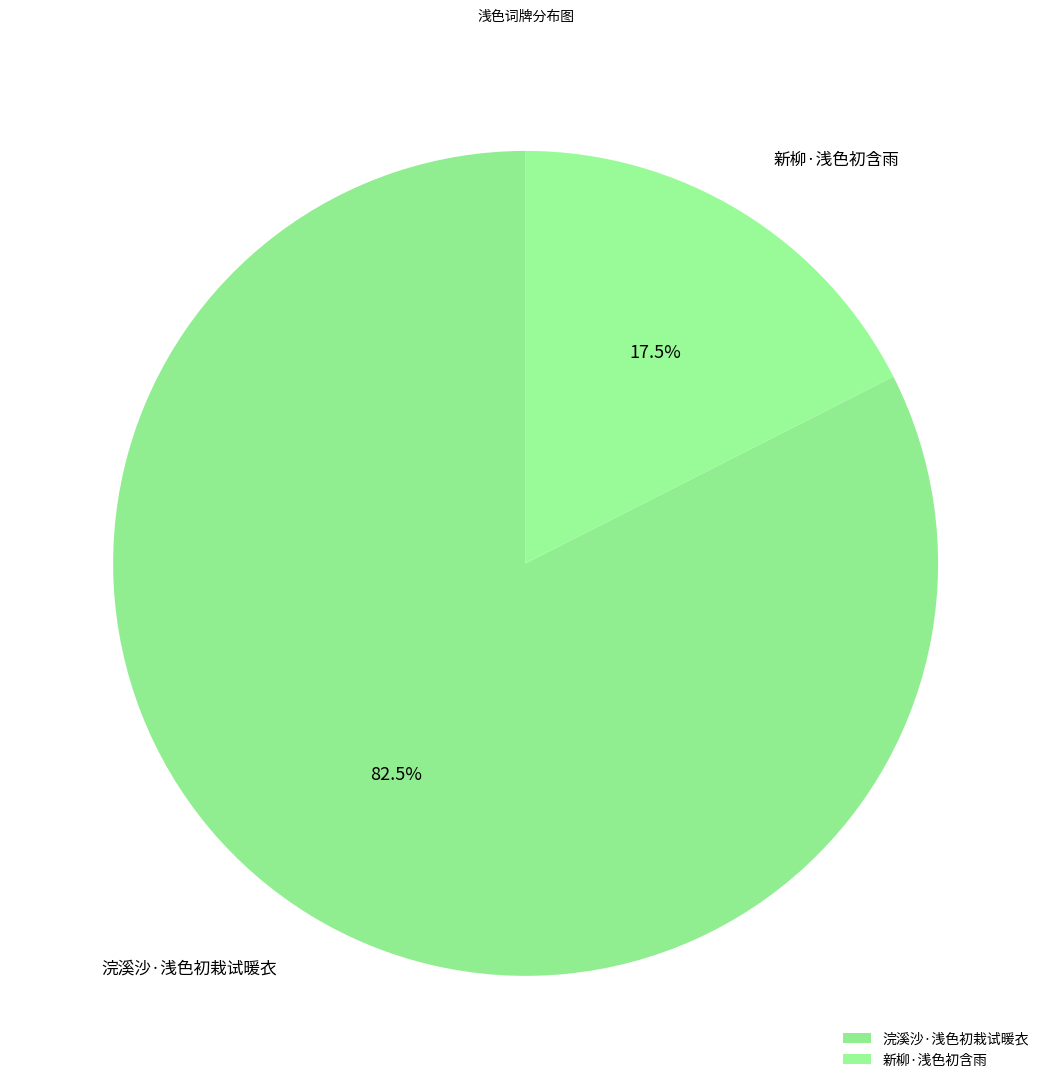

To the nearest percent, what is the difference between the 新柳·浅色初含雨 and 浣溪沙·浅色初栽试暖衣 slice percentages?

65%